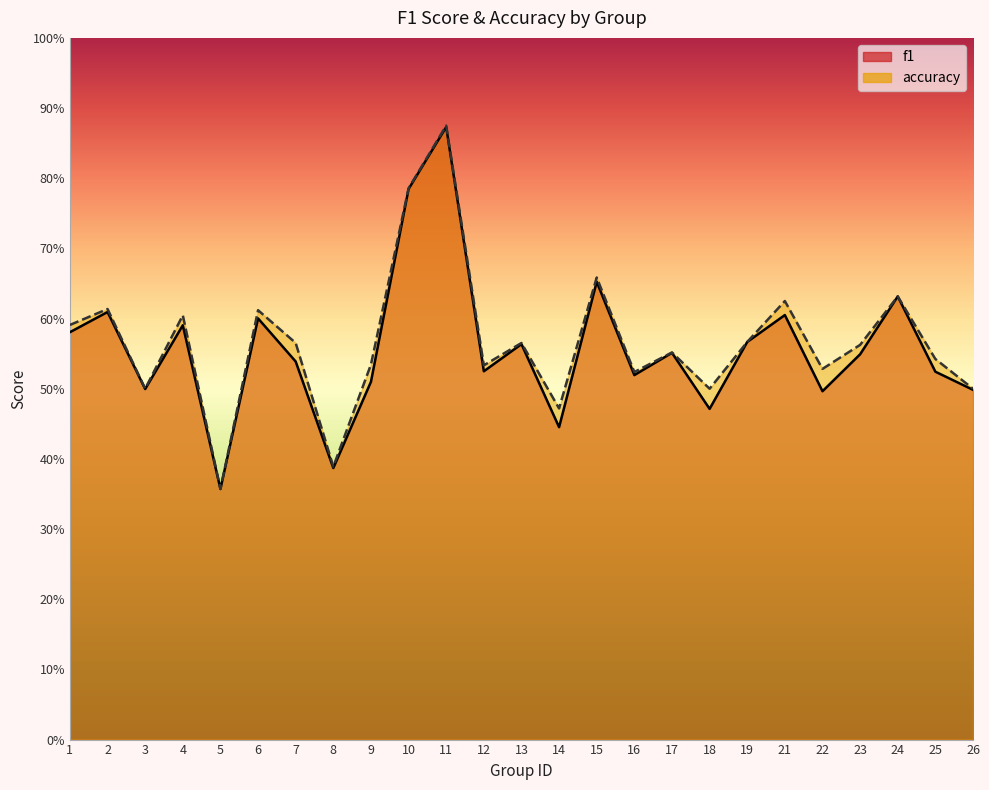

True or false: f1 and accuracy cross at least once.

False